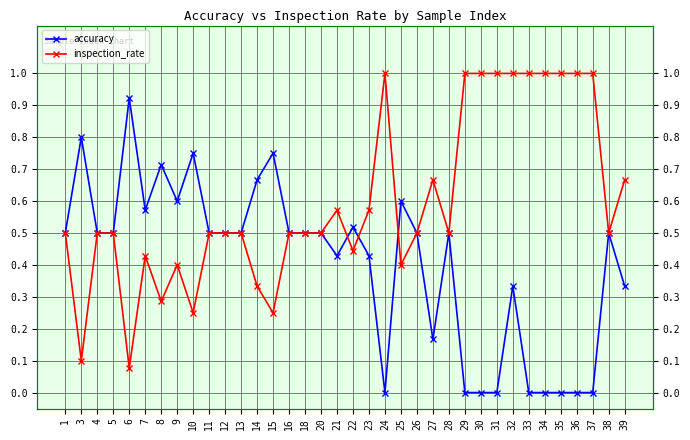

Rank the series by their maximum value, from highest to lowest.

inspection_rate, accuracy